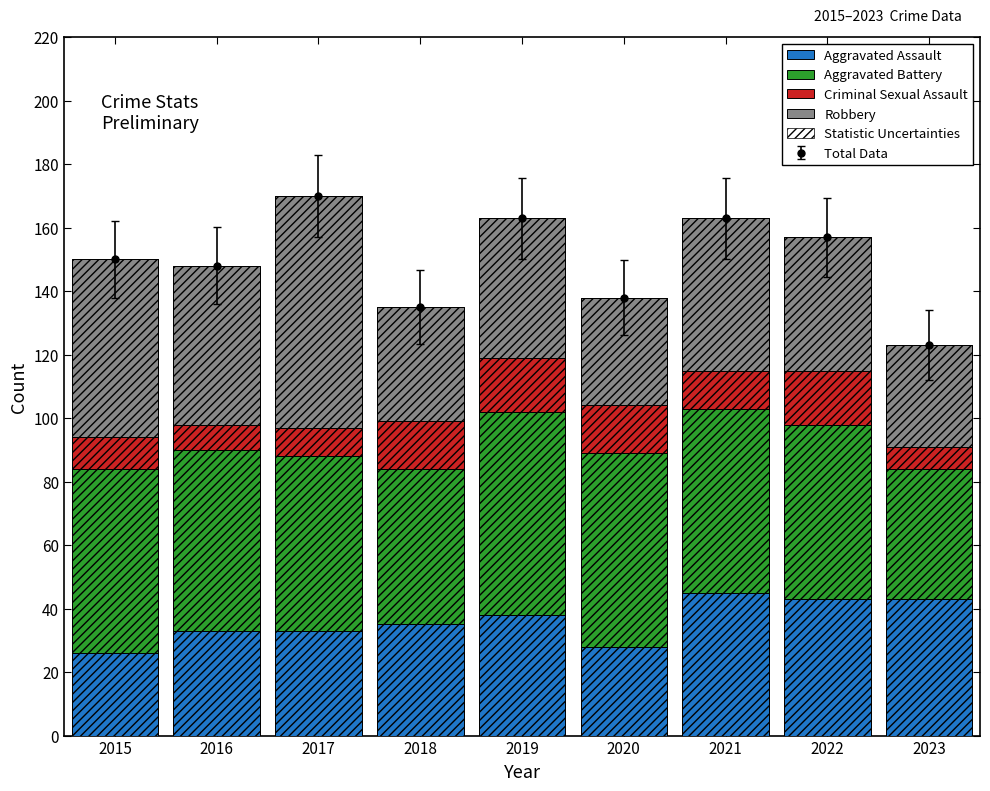

Rank the series by their maximum value, from lowest to highest.

Criminal Sexual Assault, Aggravated Assault, Aggravated Battery, Robbery, Statistic Uncertainties